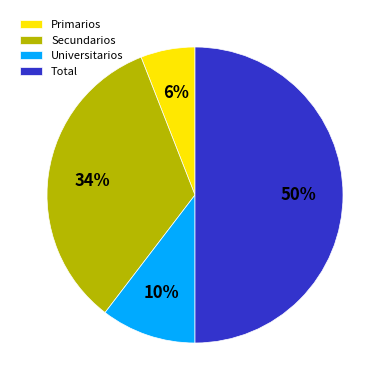

How many slices are in this pie chart?

4